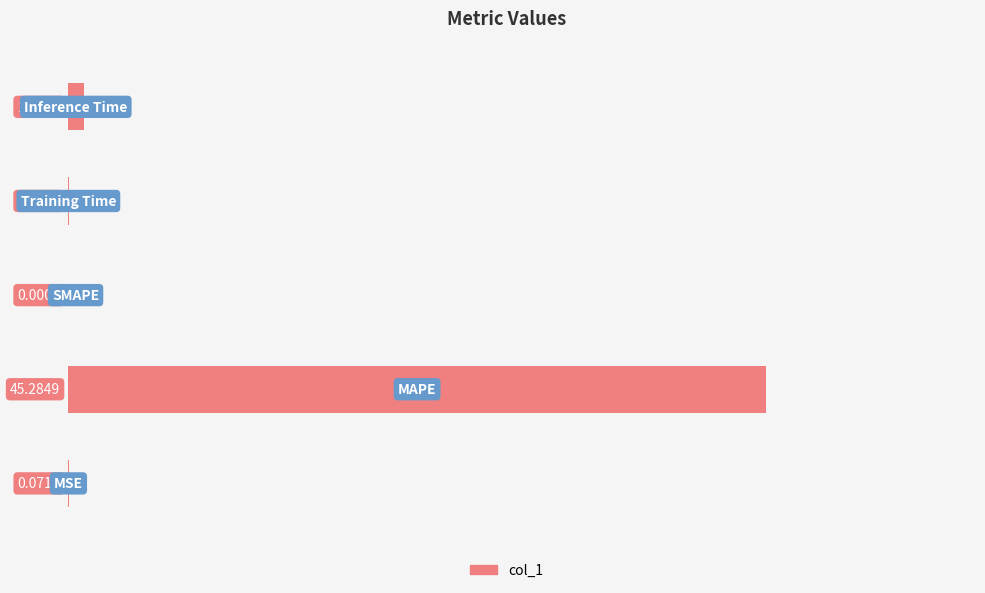

What is the sum of all values?

46.4